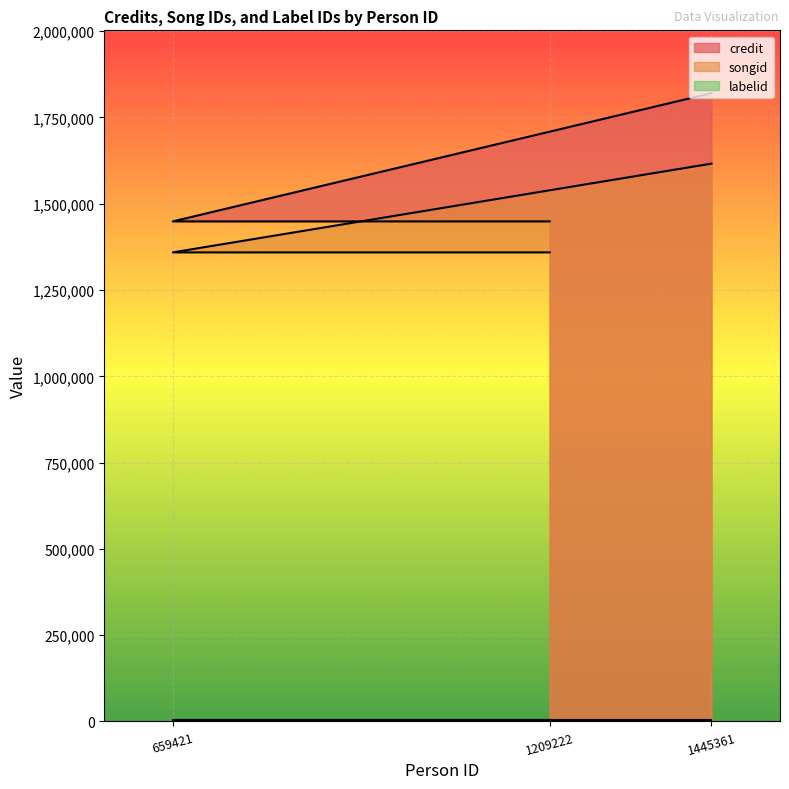

What is the maximum value shown in the chart?

1820389